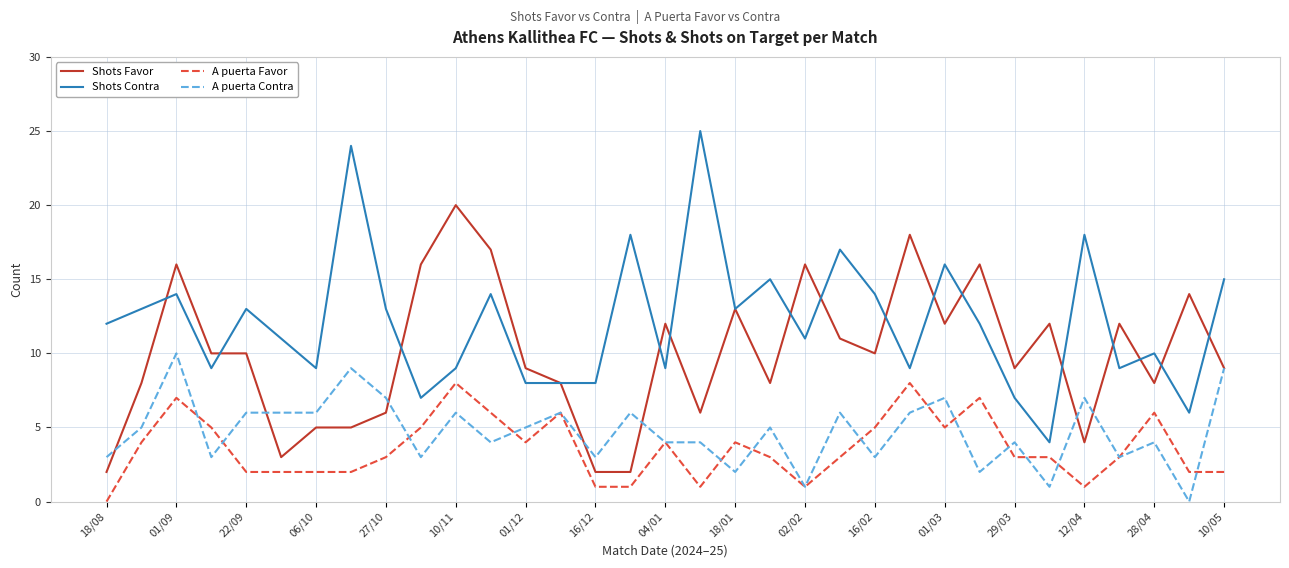

List the series in order of their peak value, highest first.

Shots Contra, Shots Favor, A puerta Contra, A puerta Favor